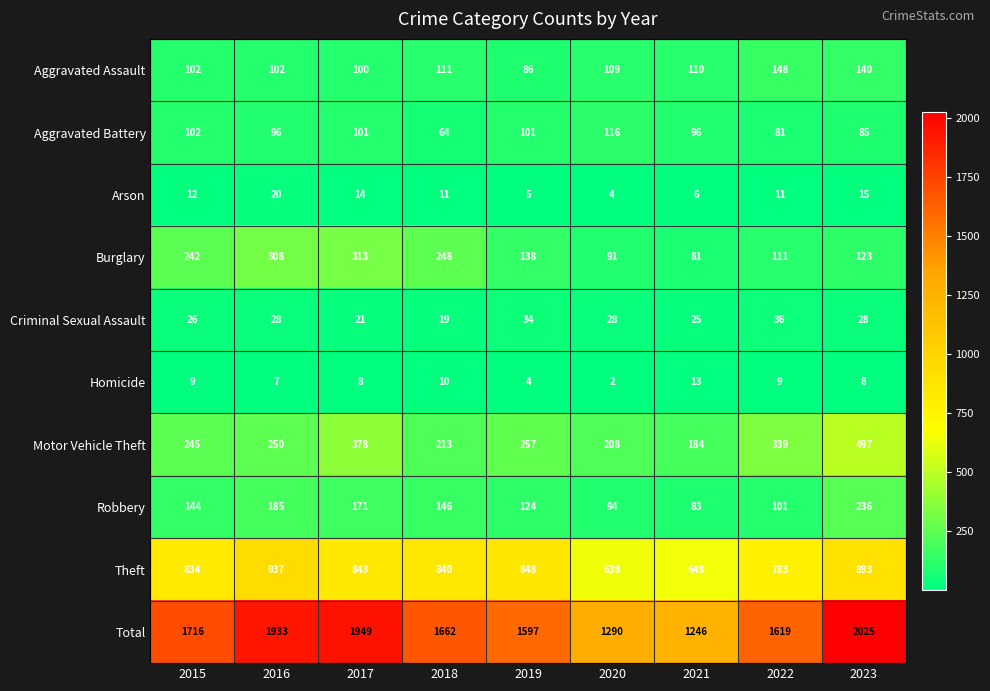

Which series has the largest total across all categories?

Total